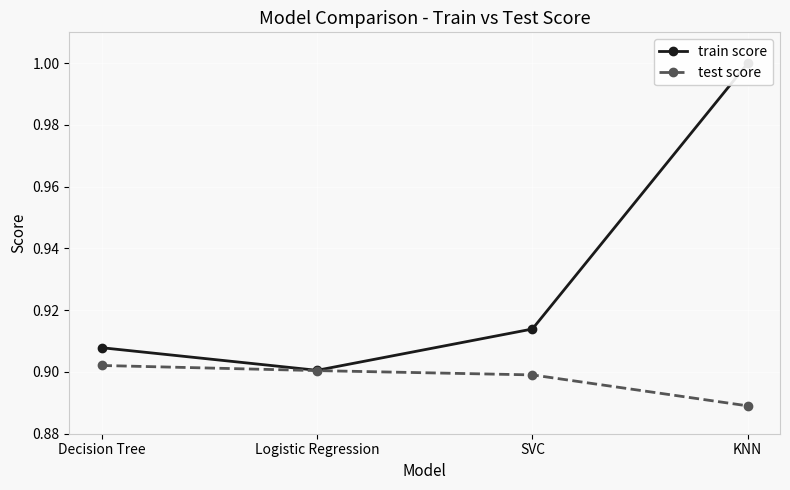

Reading left to right, what are all the values shown in this chart?

train score: Decision Tree=0.9	Logistic Regression=0.9	SVC=0.9	KNN=1.0
test score: Decision Tree=0.9	Logistic Regression=0.9	SVC=0.9	KNN=0.9